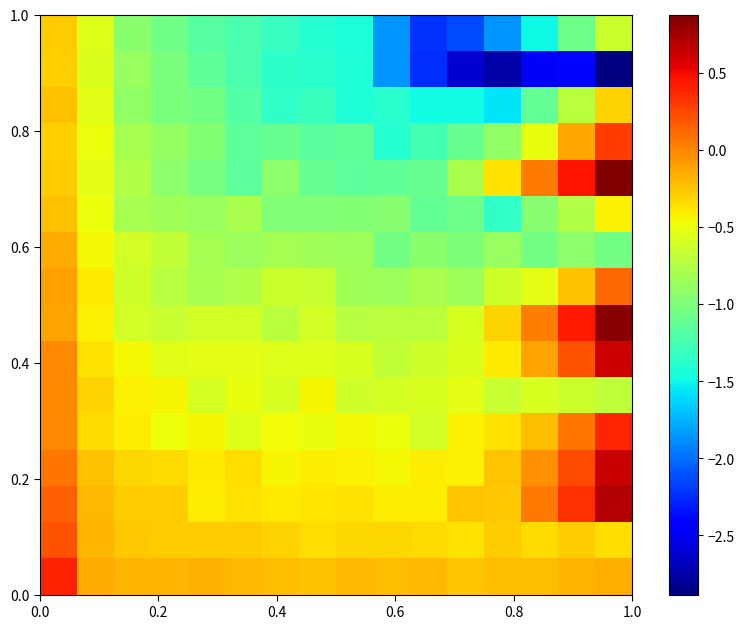

How many series are shown in this chart?

16